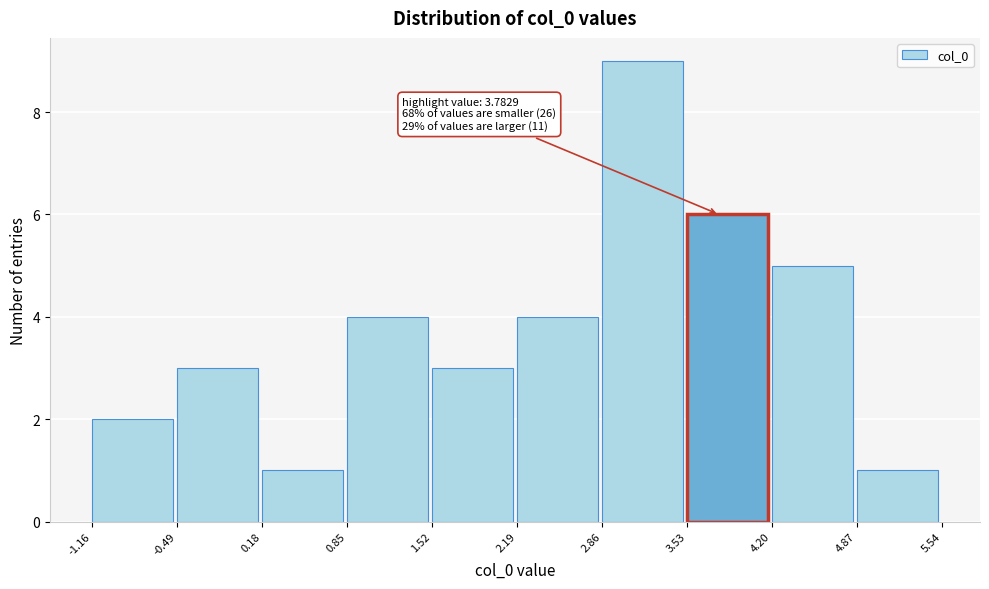

Over which range of the x-axis is the bar tallest?

2.86 to 3.53